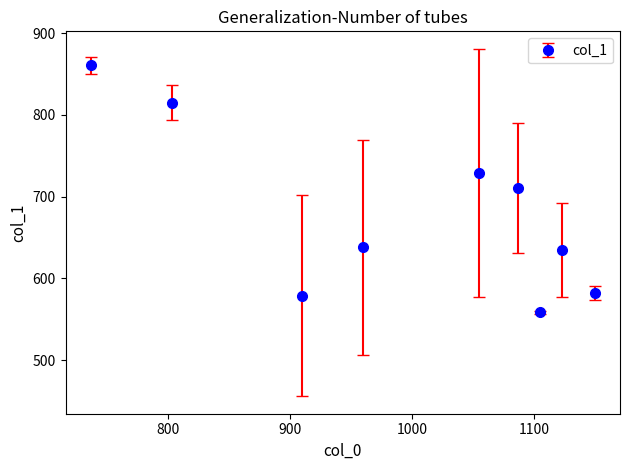

What is the value of the 8th point from the left?

634.5